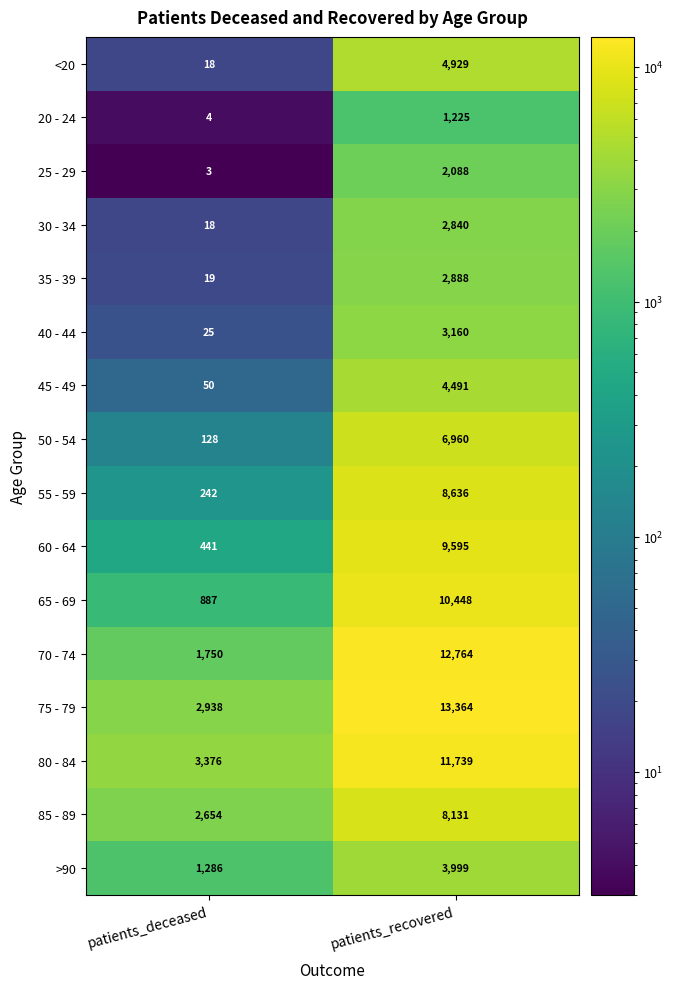

Which label corresponds to the largest value in the chart?

patients_recovered